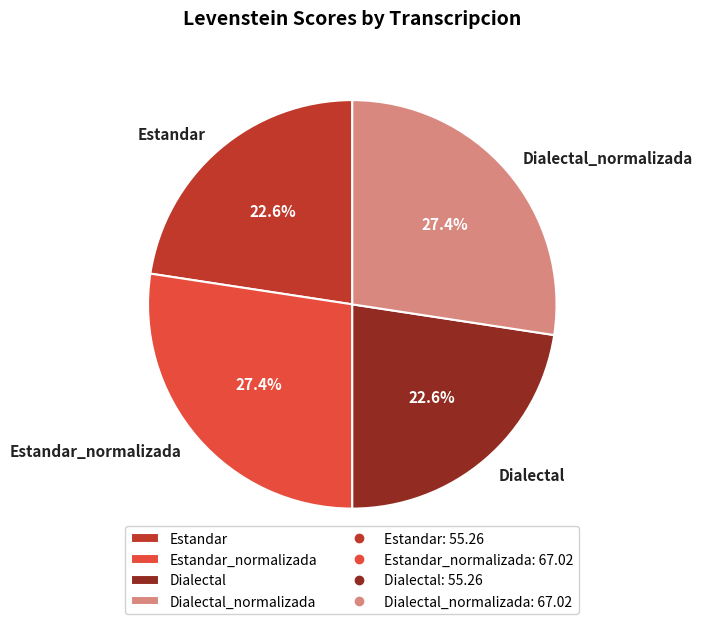

Approximately how many times larger is the value at Estandar_normalizada compared to Dialectal_normalizada?

1.0